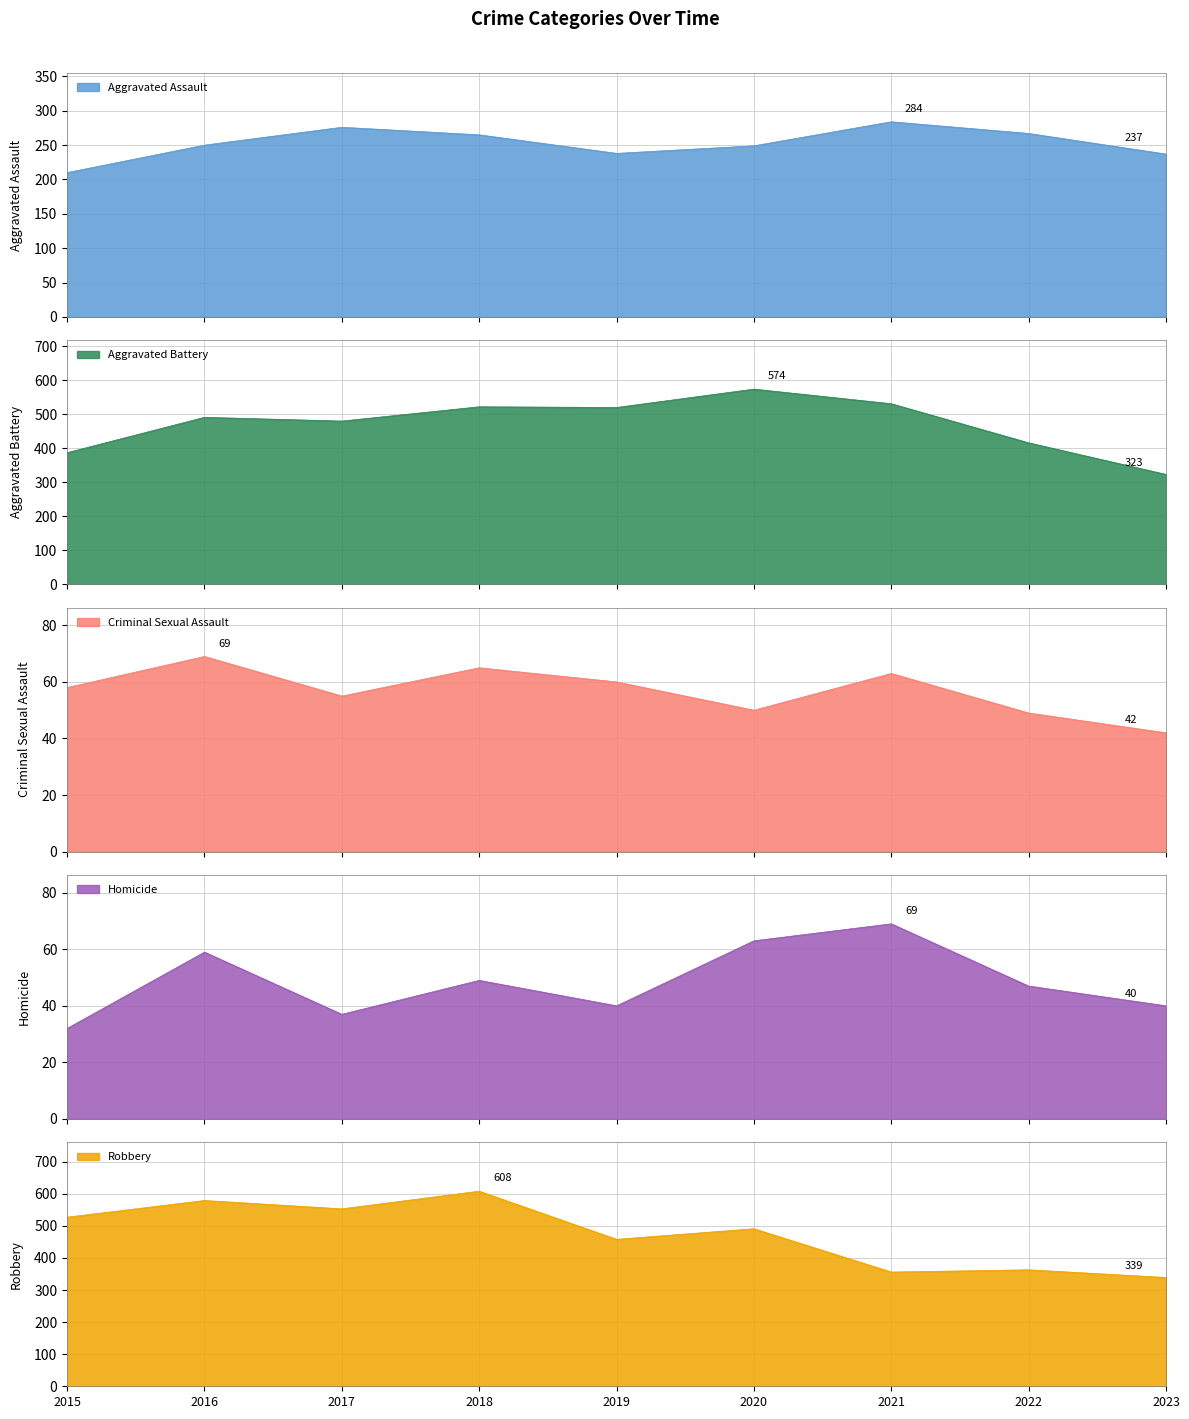

Rank the series at 2022 from highest to lowest value.

Aggravated Battery, Robbery, Aggravated Assault, Criminal Sexual Assault, Homicide